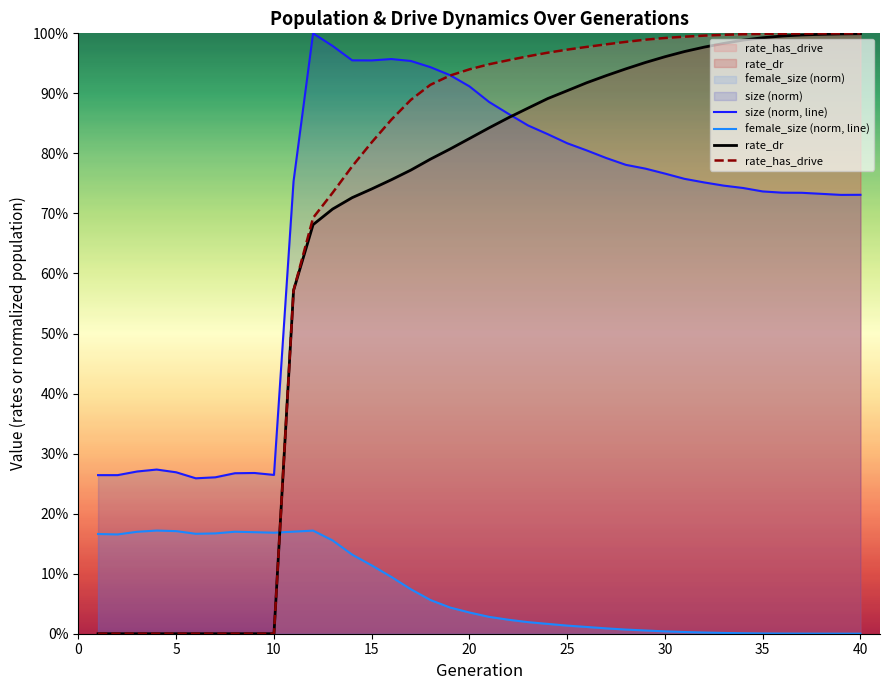

What is the difference between the maximum and minimum values in the size (norm, line) series?

0.7